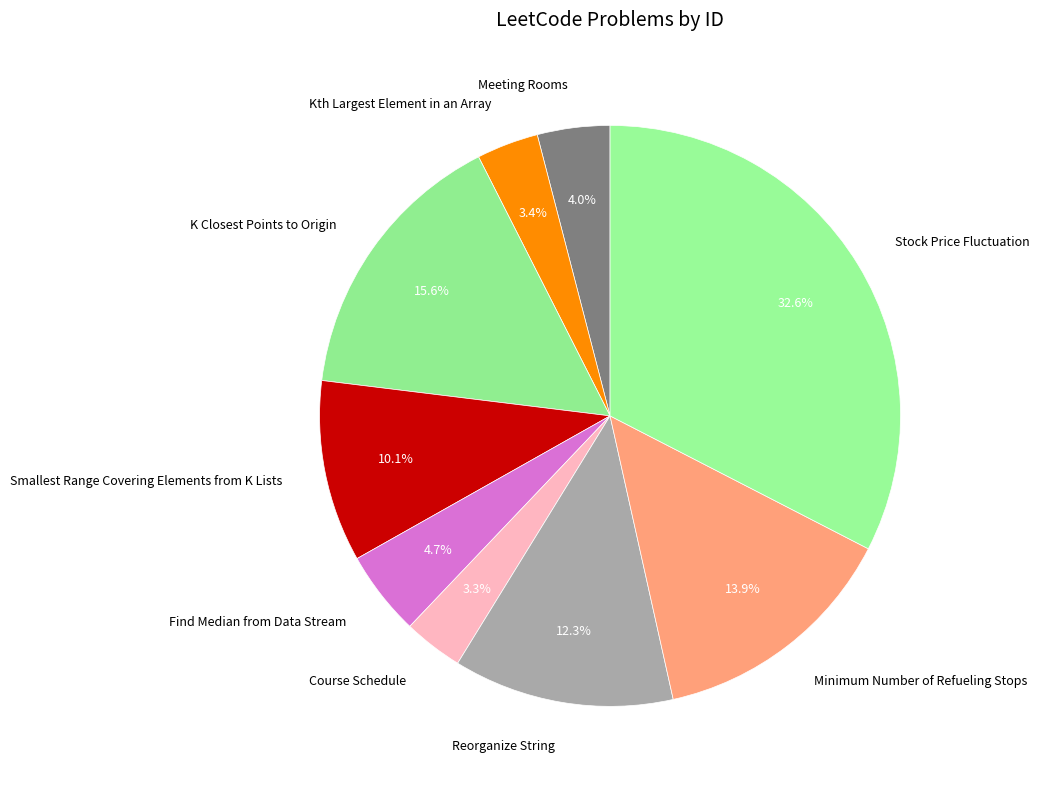

Combined, do Meeting Rooms and Minimum Number of Refueling Stops account for over 50%?

No